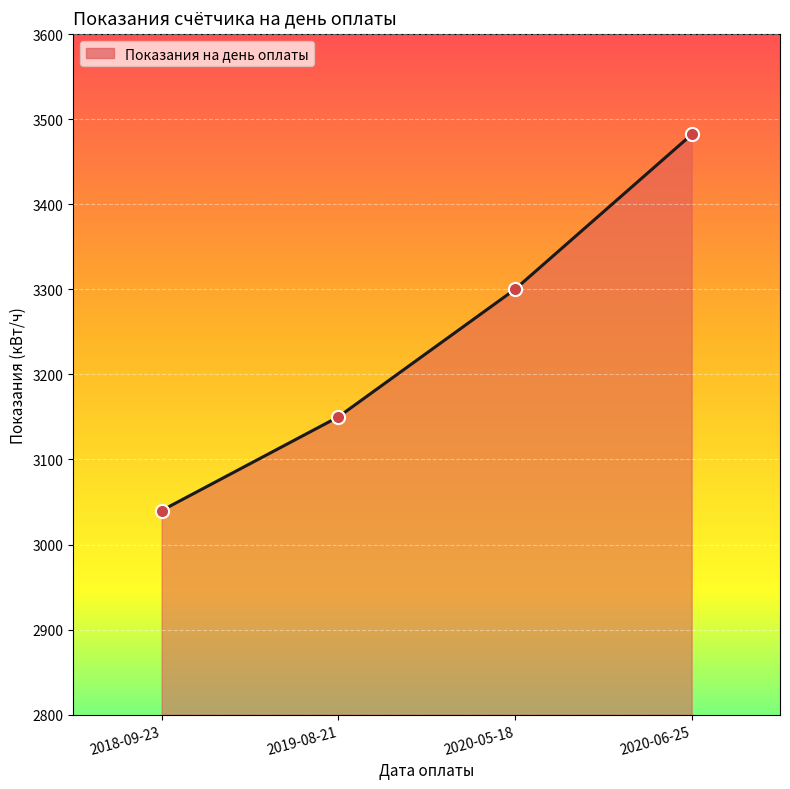

Between 2019-08-21 and 2020-06-25, which is larger?

2020-06-25